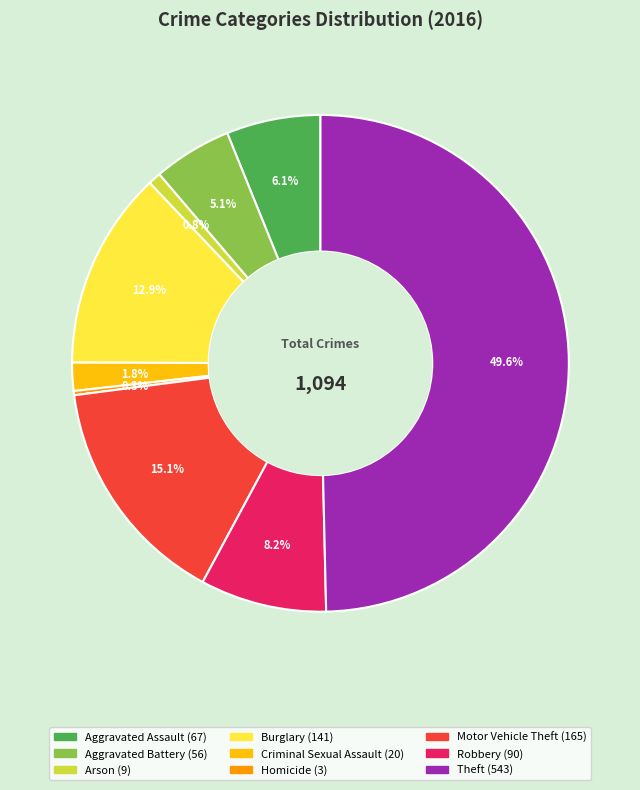

Is Criminal Sexual Assault the majority of the pie?

No